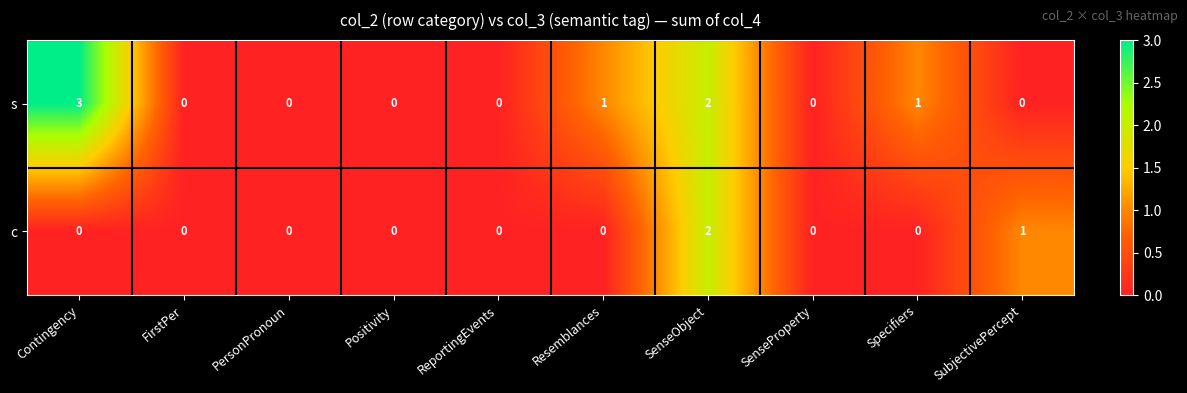

Which series has the widest spread of values?

s